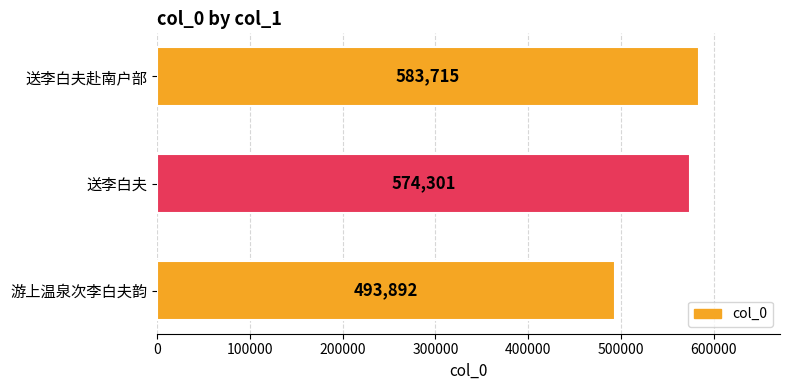

The chart shows a value of 943075 at 送李白夫. True or false?

False